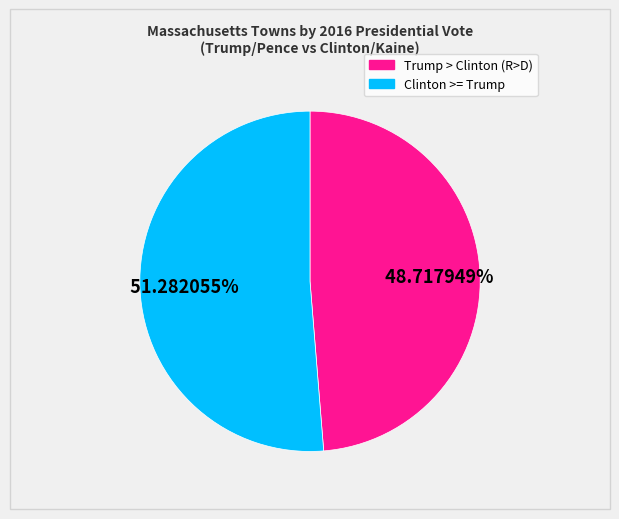

Between Trump > Clinton (R>D) and Clinton >= Trump, which is larger?

Clinton >= Trump